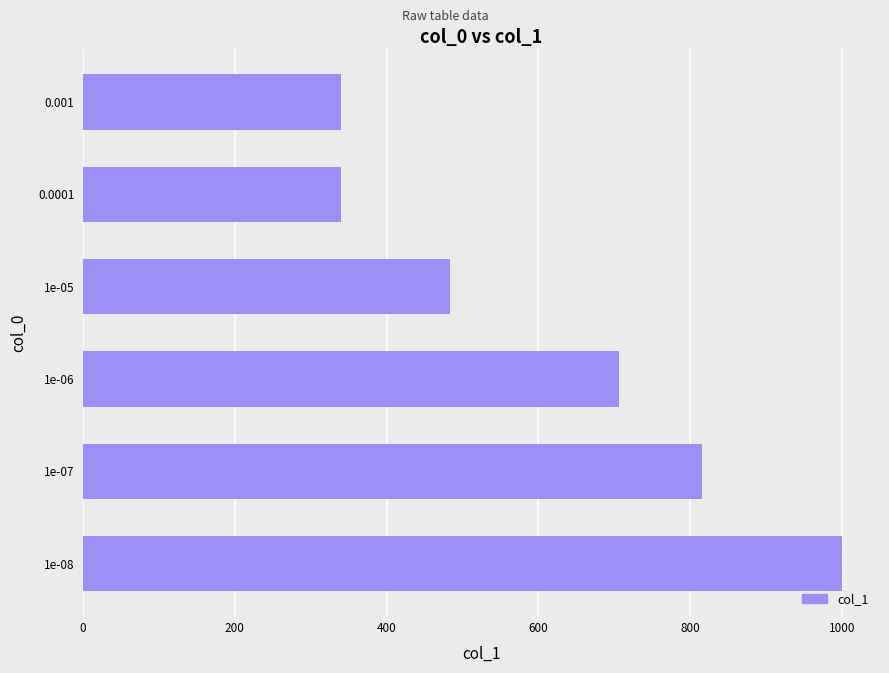

Is it true that the value at 1e-07 is 253?

False